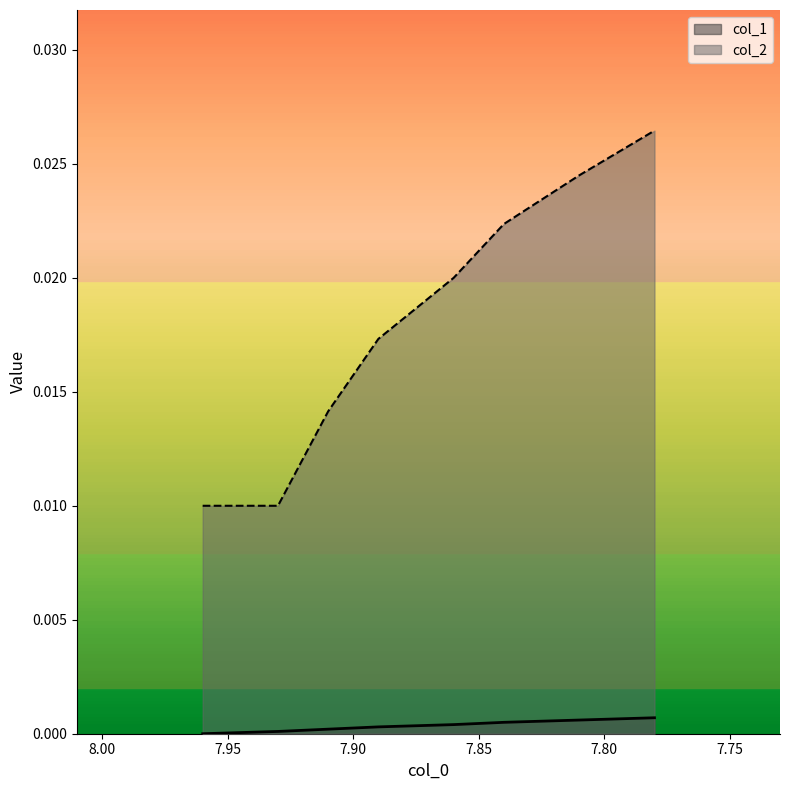

True or false: col_2 has a value of 0.0 at 7.81.

True